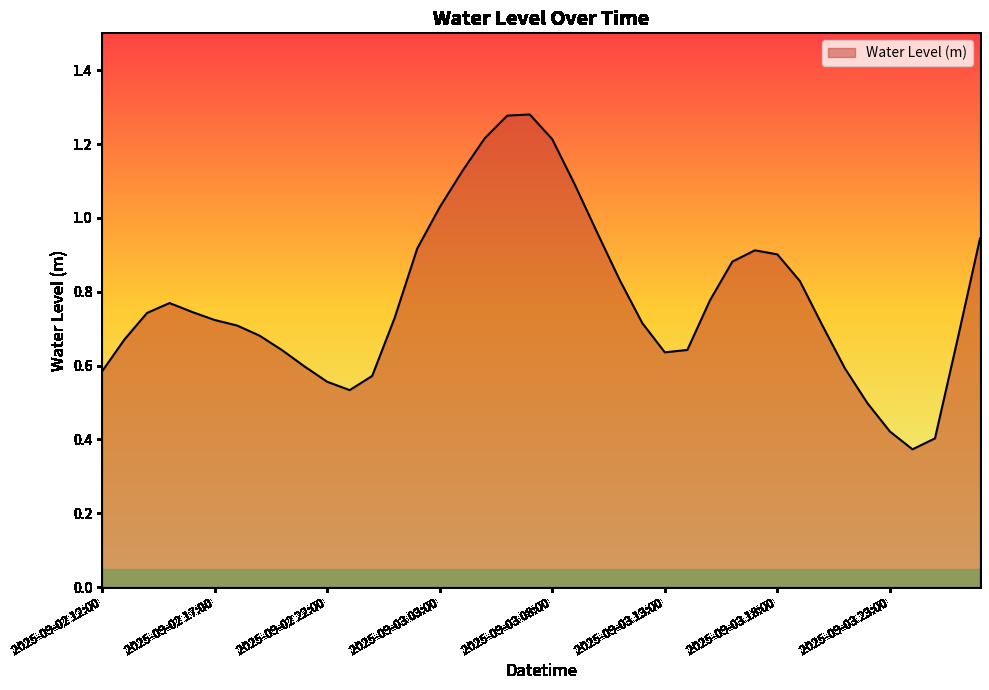

How many points are higher than both their immediate neighbors (excluding endpoints)?

3